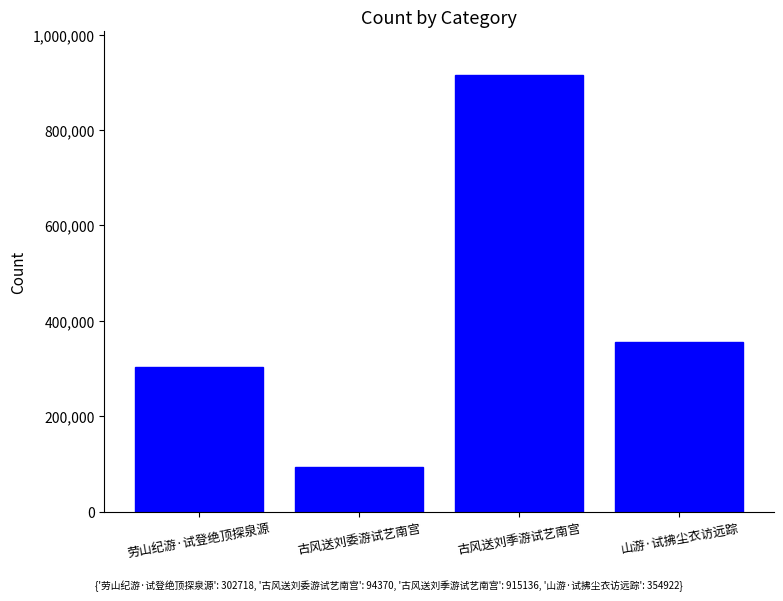

At which category does the chart reach its minimum across all series?

古风送刘委游试艺南宫